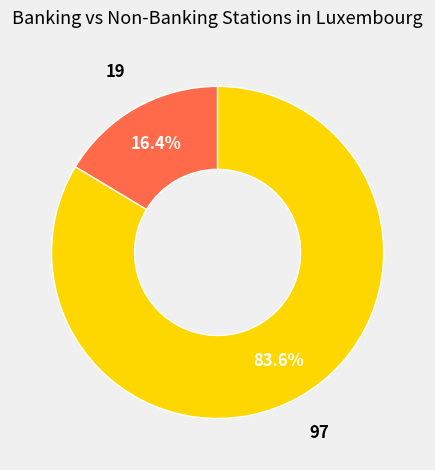

How many slices are in this pie chart?

2